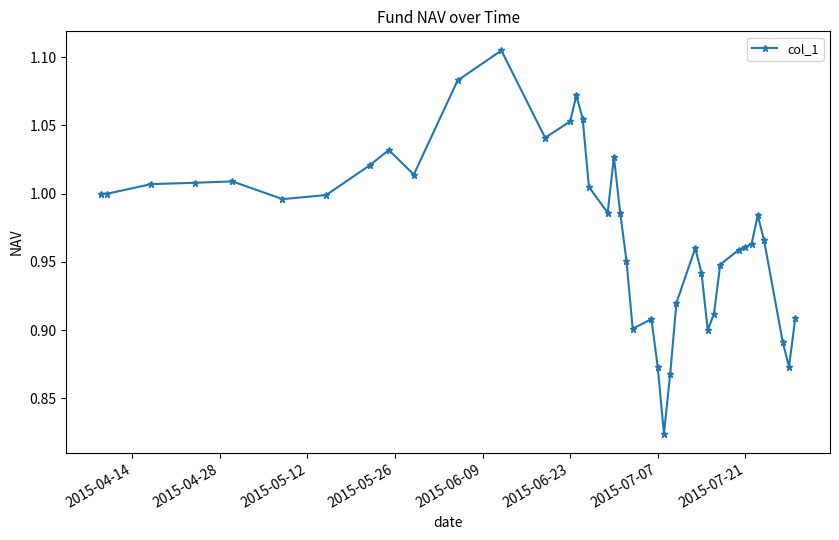

True or false: there are more than 0 points higher than both neighbors.

True